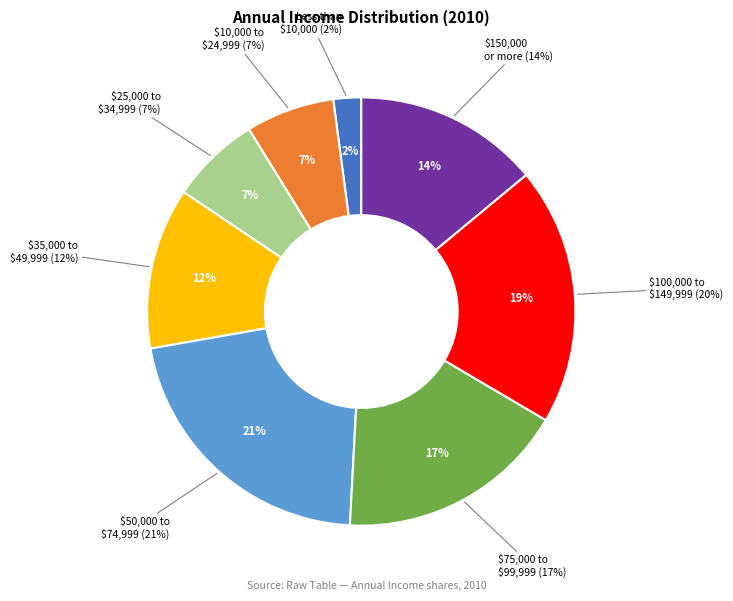

To the nearest percent, what is the average slice percentage?

12%